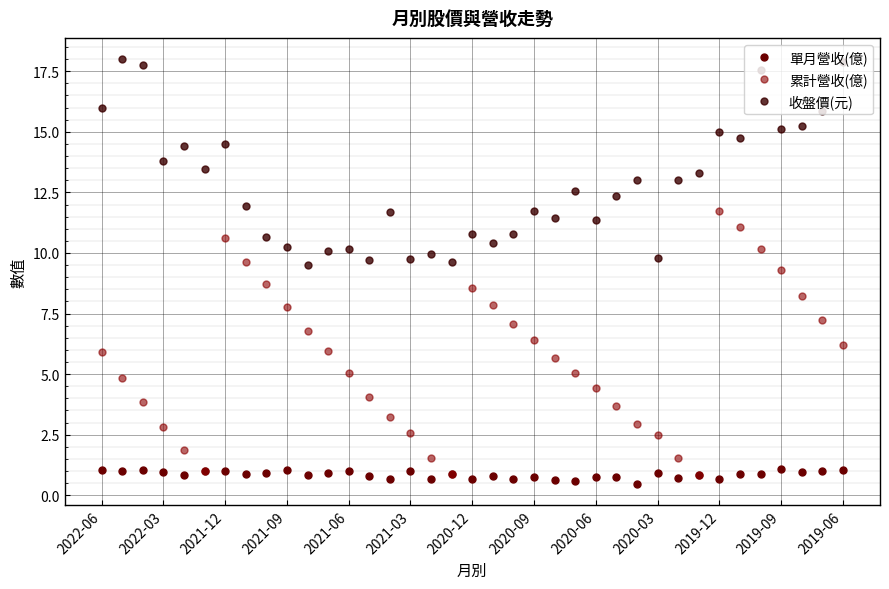

What are all the series names shown in the legend?

單月營收(億), 累計營收(億), 收盤價(元)